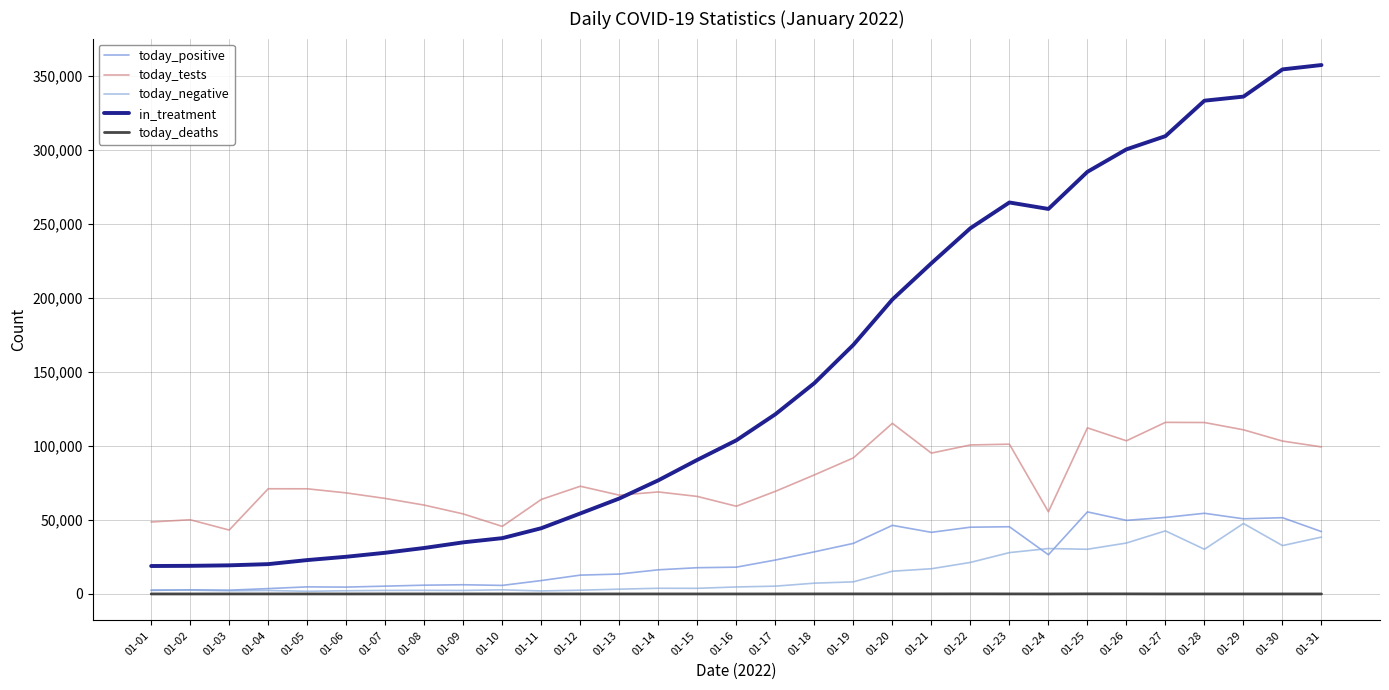

What is the maximum value for today_positive?

55475